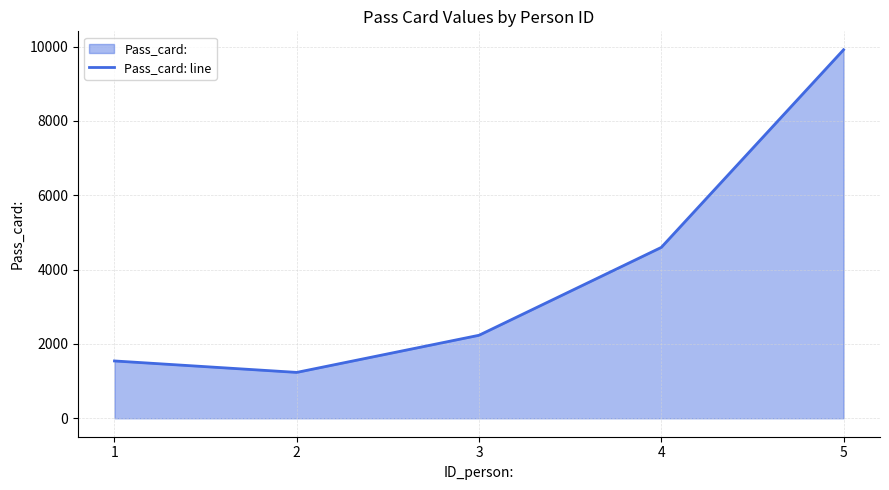

What is the difference between the values at 1 and 3?

691